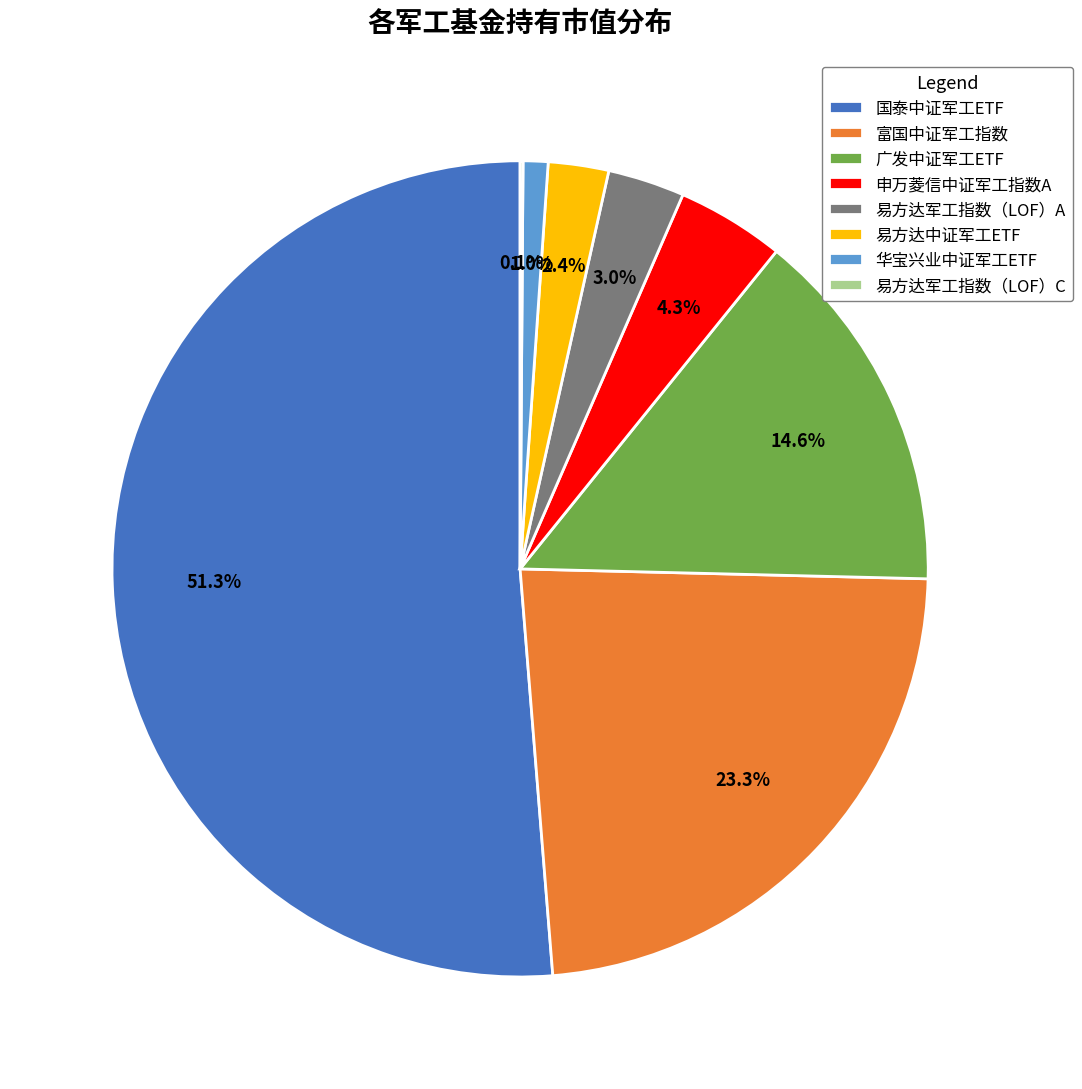

Which slice is the largest?

国泰中证军工ETF